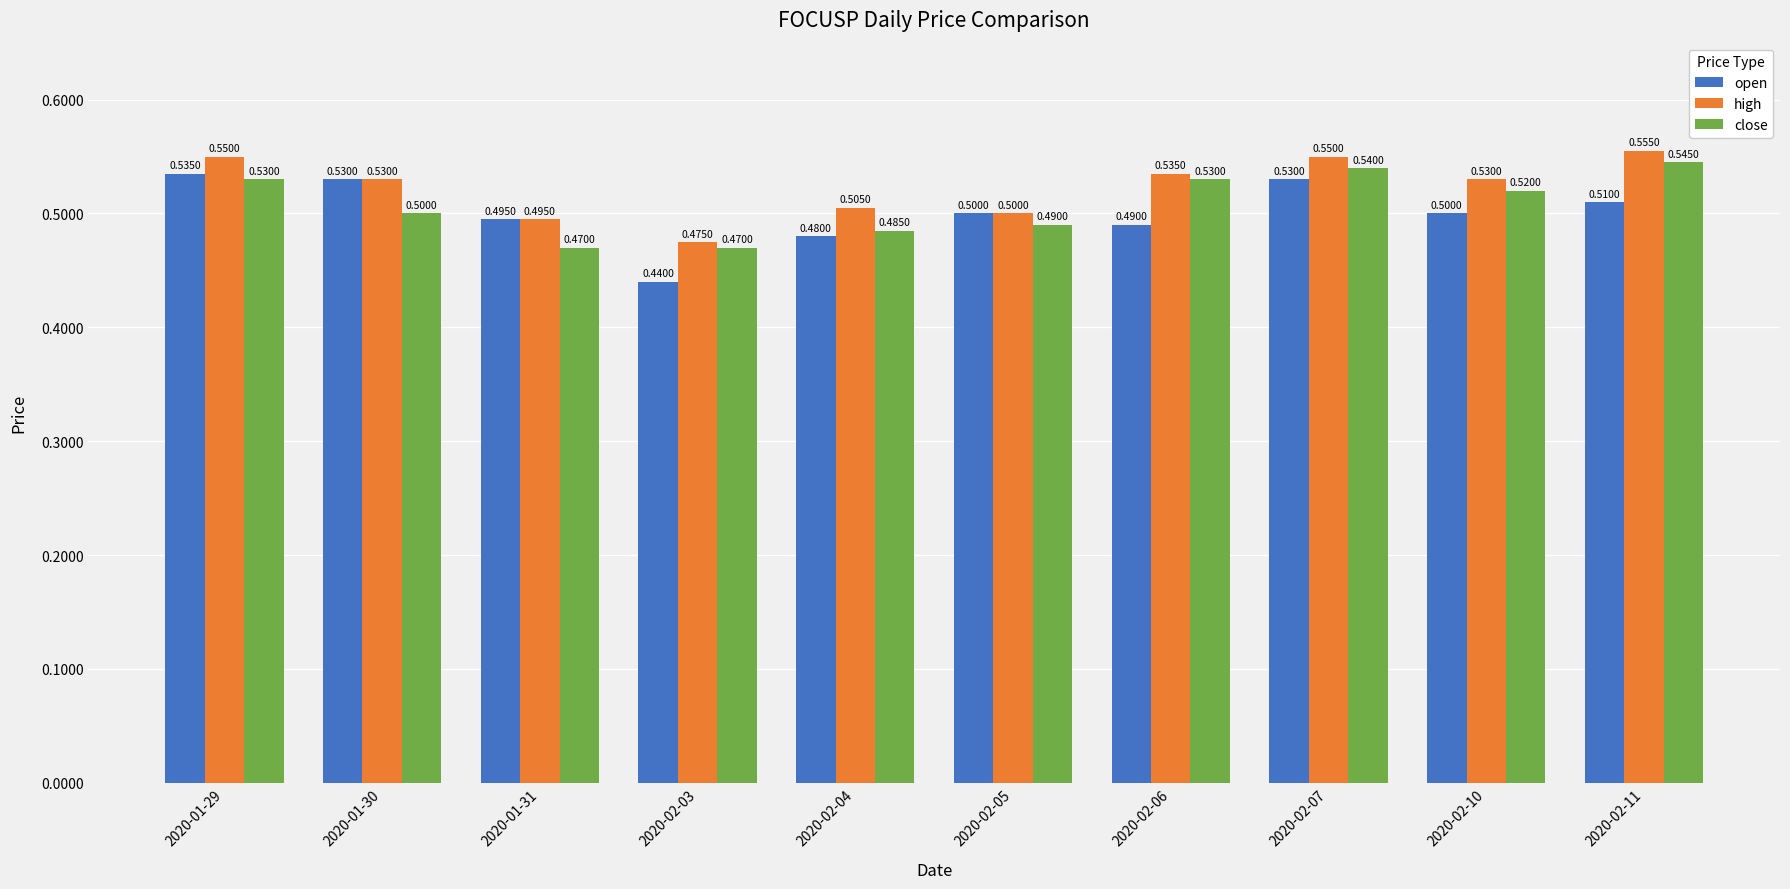

How many bars are there in total?

30